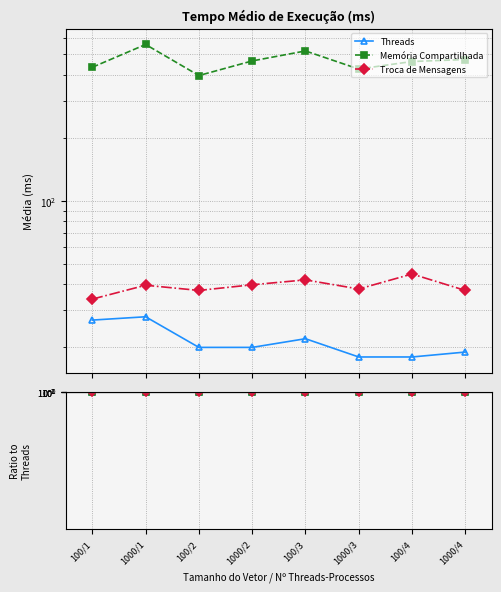

Rank the series by their maximum value, from highest to lowest.

Memória Compartilhada, Troca de Mensagens, Threads